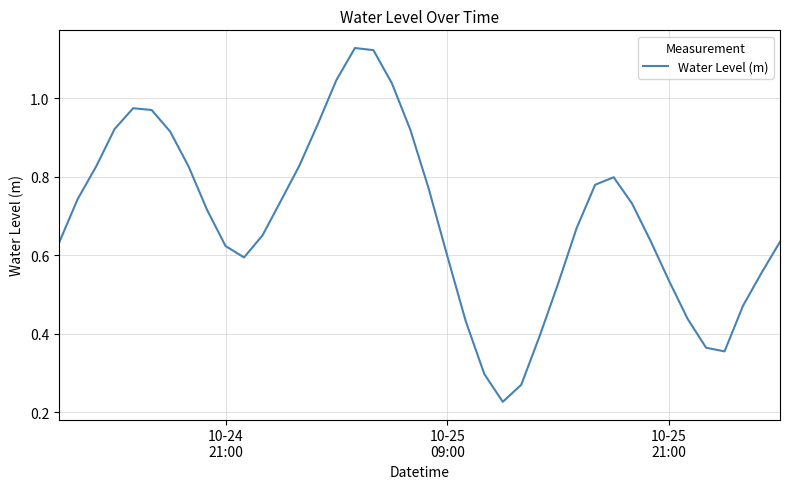

How many interior local peaks (higher than both neighbors) does the data have?

3